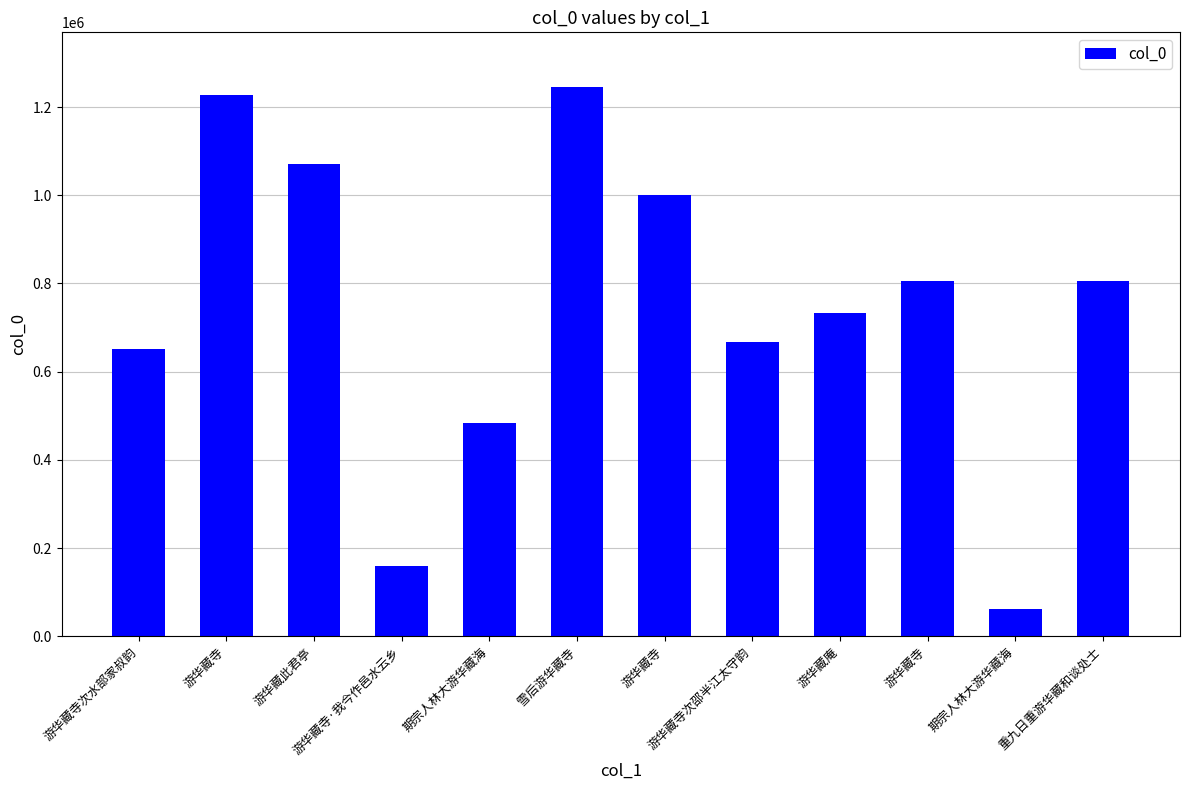

Rank the categories by value from highest to lowest.

雪后游华藏寺, 游华藏寺, 游华藏此君亭, 游华藏寺, 游华藏寺, 重九日重游华藏和谈处士, 游华藏庵, 游华藏寺次邵半江太守韵, 游华藏寺次水部家叔韵, 期宗人林大游华藏海, 游华藏寺·我今作邑水云乡, 期宗人林大游华藏海